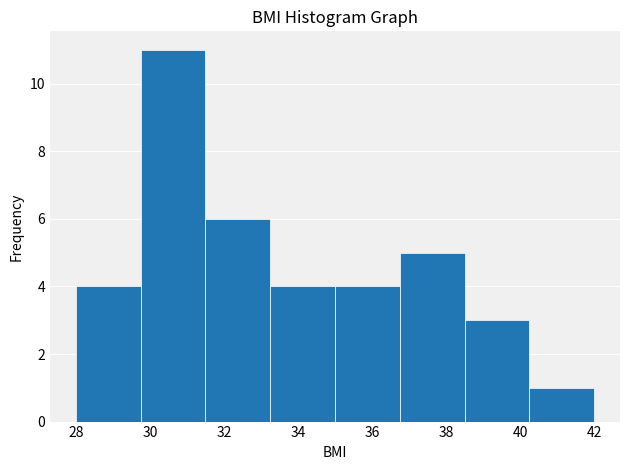

Reading left to right, transcribe this chart: for each bar, give the range it covers on the x-axis and its height. Neither the bar edges nor the heights are printed on the chart, so give them approximately, as read against the axes.

28.0 to 29.8: 4
29.8 to 31.4: 11
31.4 to 33.2: 6
33.2 to 35.0: 4
35.0 to 36.8: 4
36.8 to 38.4: 5
38.4 to 40.2: 3
40.2 to 42.0: 1